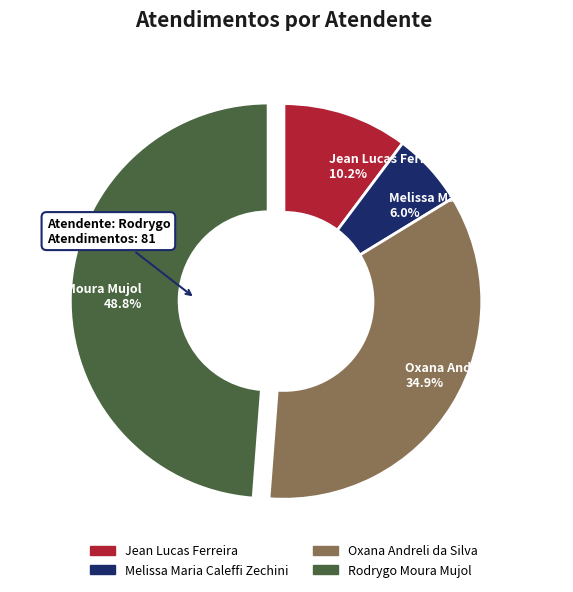

Is it true that Oxana Andreli da Silva is 41% of the pie?

False